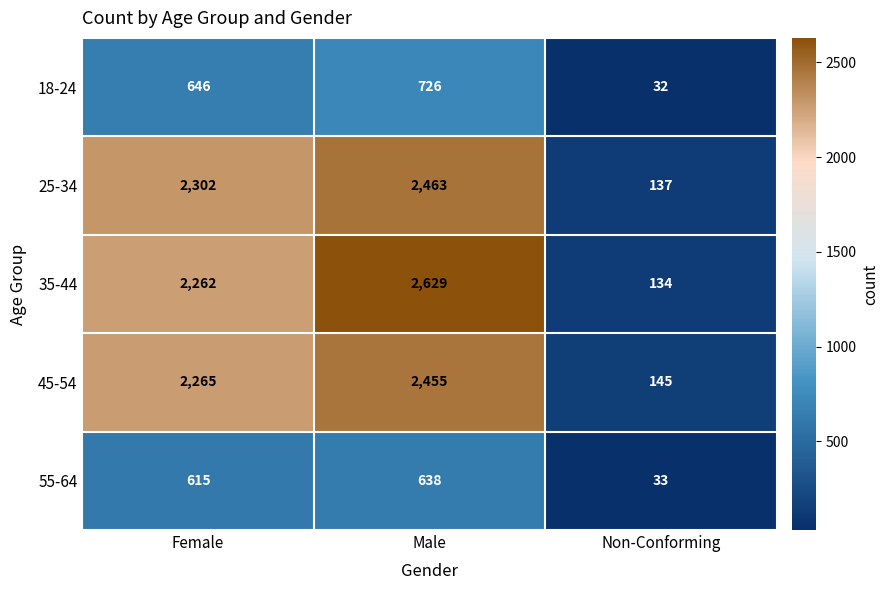

At how many categories does at least one series exceed 826?

2